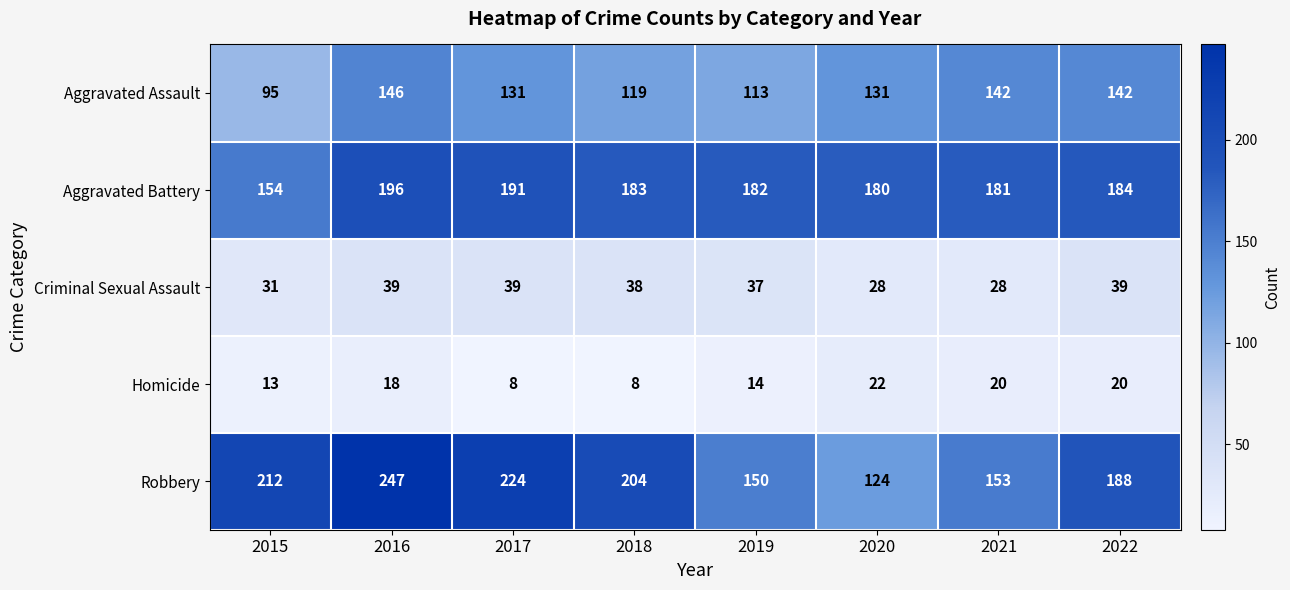

Which series has the largest range (max minus min)?

Robbery